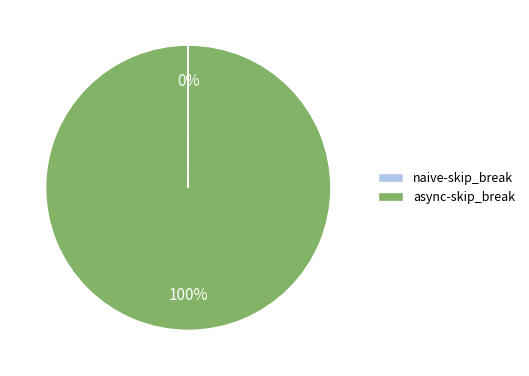

The async-skip_break slice represents 85% of the pie. True or false?

False